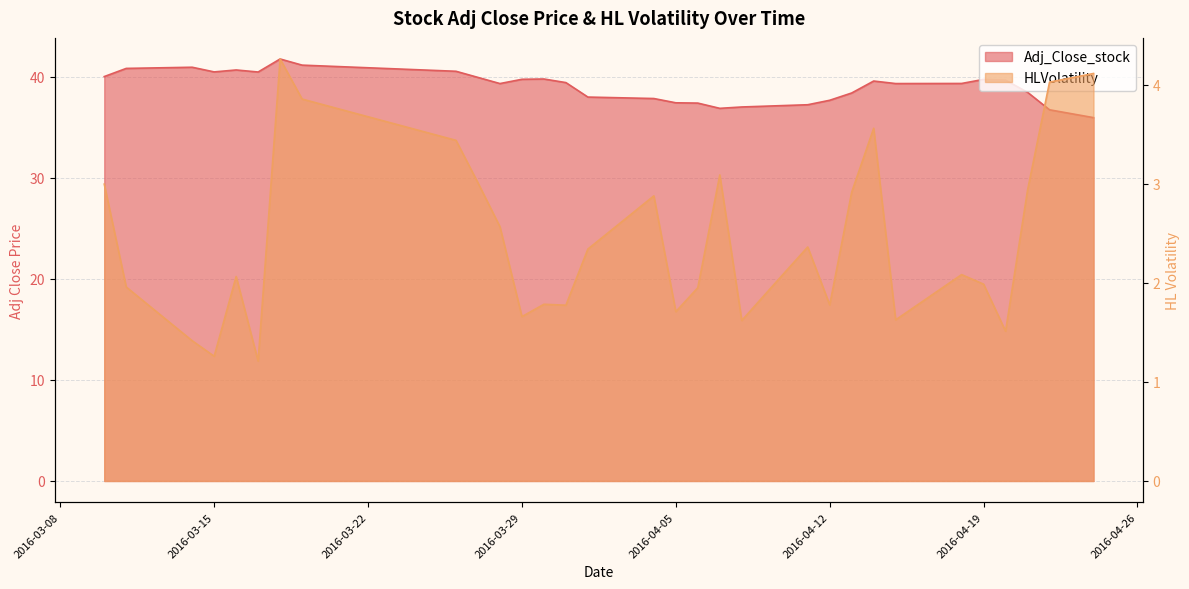

At 2016-04-20, list the series in order from smallest to largest.

HLVolatility, Adj_Close_stock